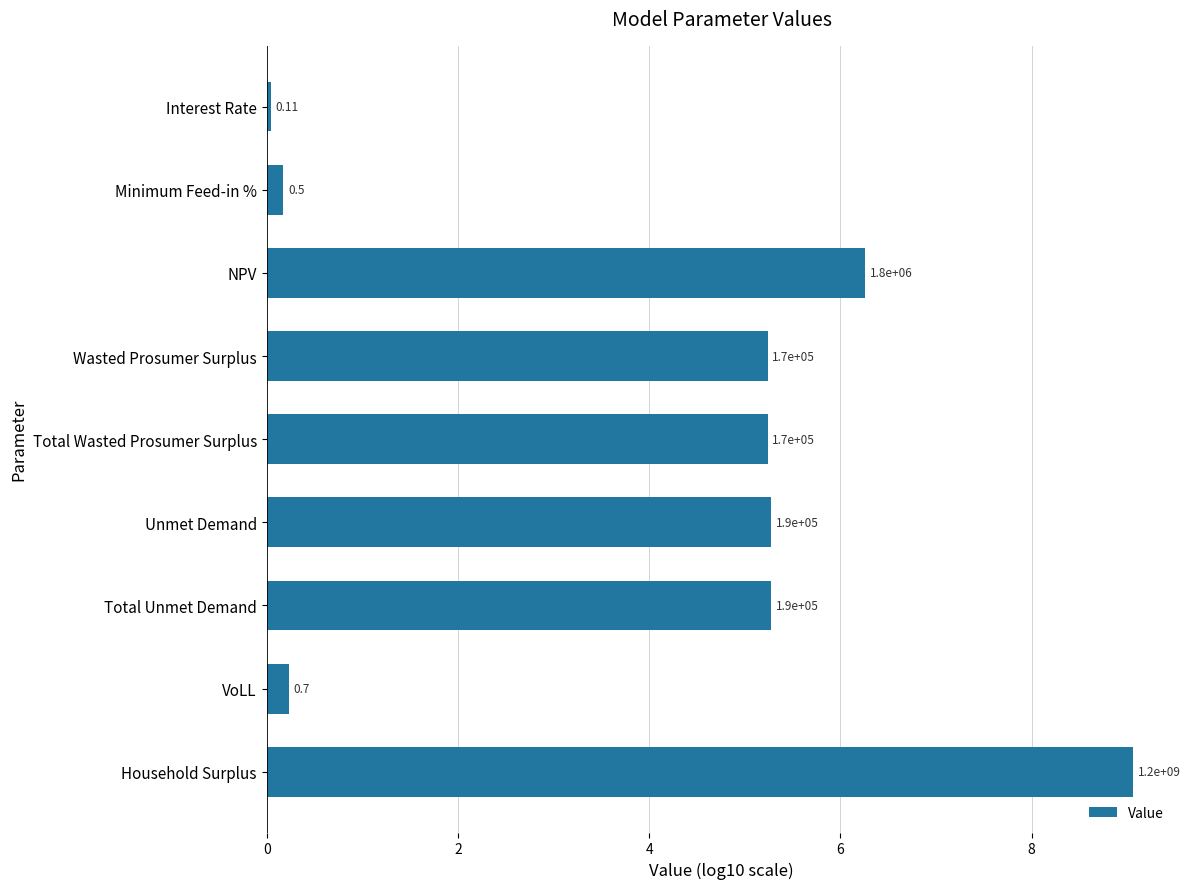

Does the chart contain any negative values?

No